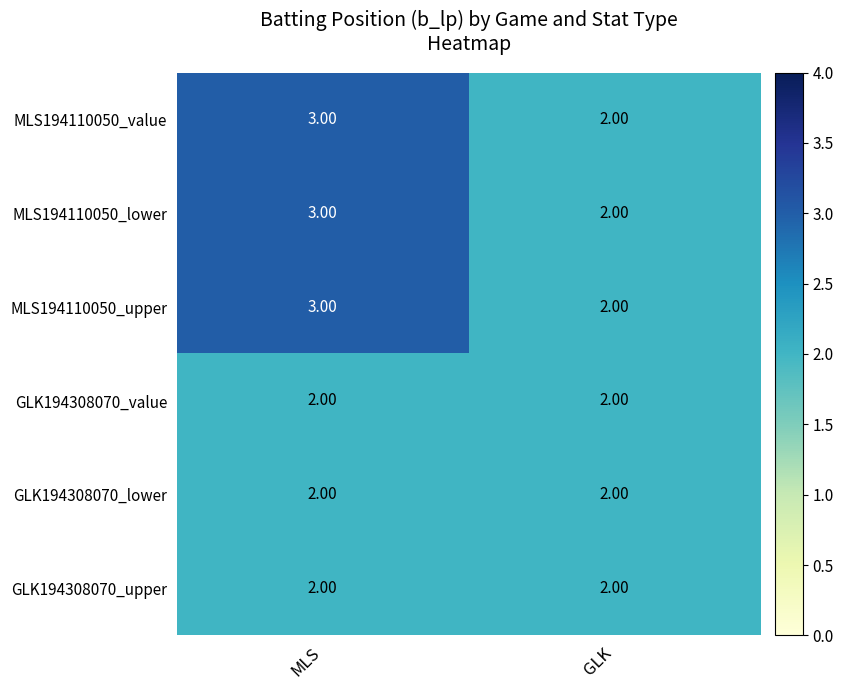

Which label corresponds to the largest value in the chart?

MLS